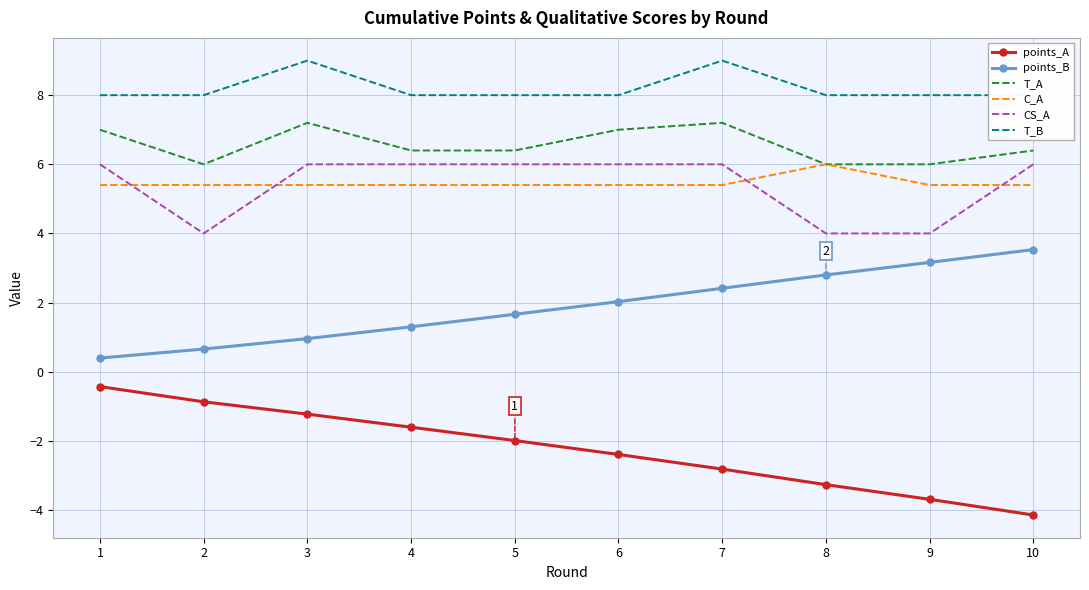

Reading left to right, what are all the values shown in this chart?

points_A: 1=-0.4	2=-0.9	3=-1.2	4=-1.6	5=-2.0	6=-2.4	7=-2.8	8=-3.3	9=-3.7	10=-4.1
points_B: 1=0.4	2=0.7	3=1.0	4=1.3	5=1.7	6=2.0	7=2.4	8=2.8	9=3.2	10=3.5
T_A: 1=7.0	2=6.0	3=7.2	4=6.4	5=6.4	6=7.0	7=7.2	8=6.0	9=6.0	10=6.4
C_A: 1=5.4	2=5.4	3=5.4	4=5.4	5=5.4	6=5.4	7=5.4	8=6.0	9=5.4	10=5.4
CS_A: 1=6.0	2=4.0	3=6.0	4=6.0	5=6.0	6=6.0	7=6.0	8=4.0	9=4.0	10=6.0
T_B: 1=8.0	2=8.0	3=9.0	4=8.0	5=8.0	6=8.0	7=9.0	8=8.0	9=8.0	10=8.0